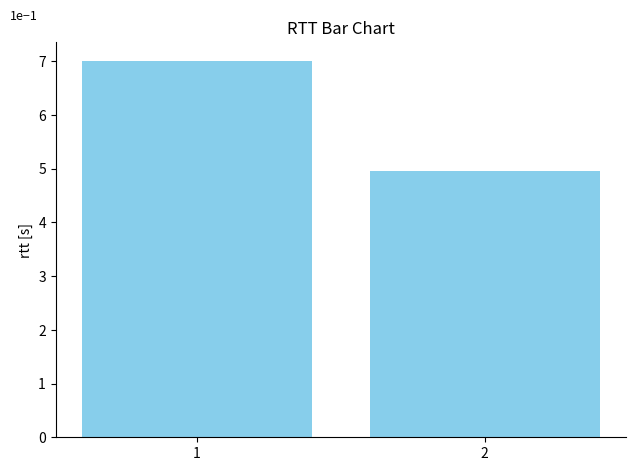

Reading right to left, extract all data points from this chart.

5.0	7.0